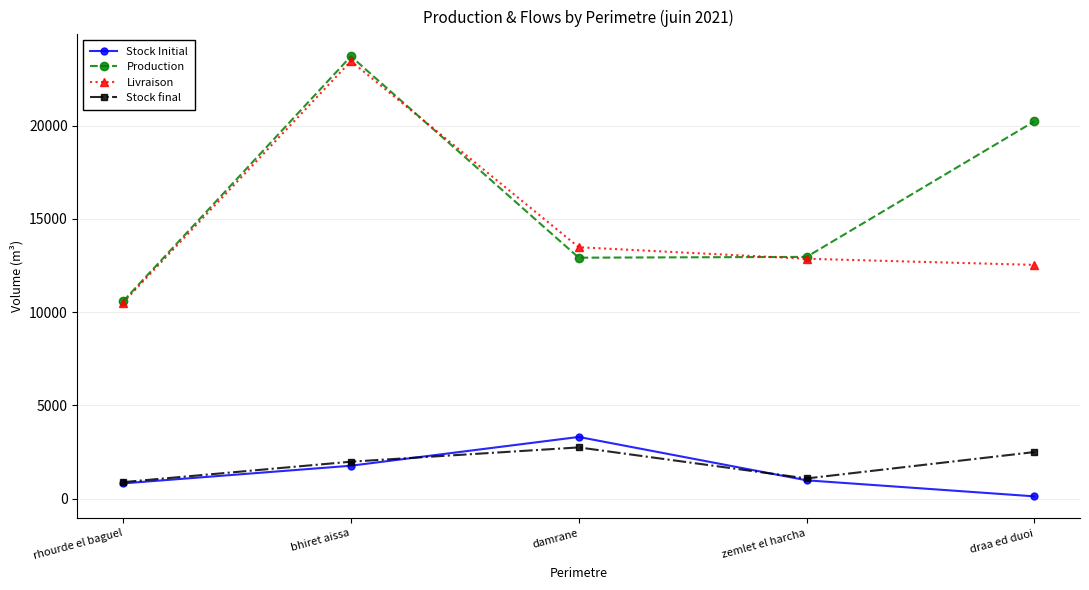

What is the total value across all series at rhourde el baguel?

22807.5